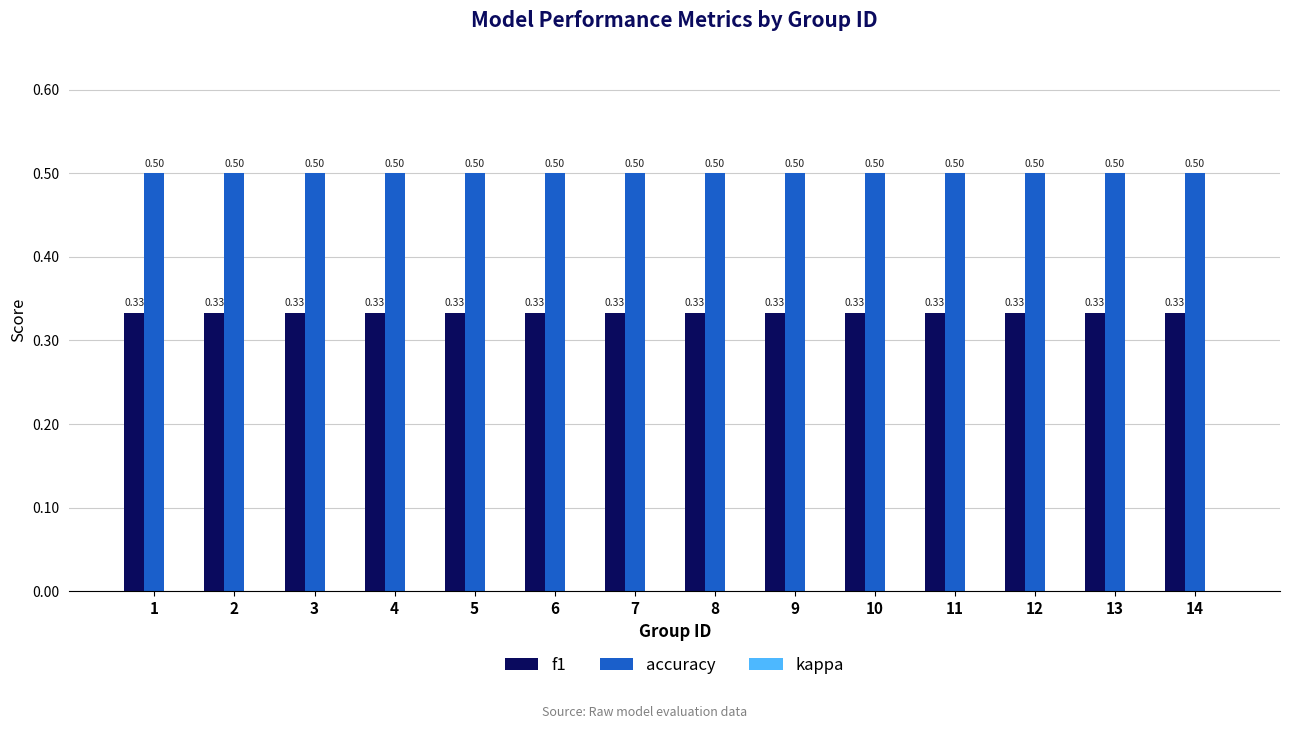

Rank the series by their average value, from lowest to highest.

f1, accuracy